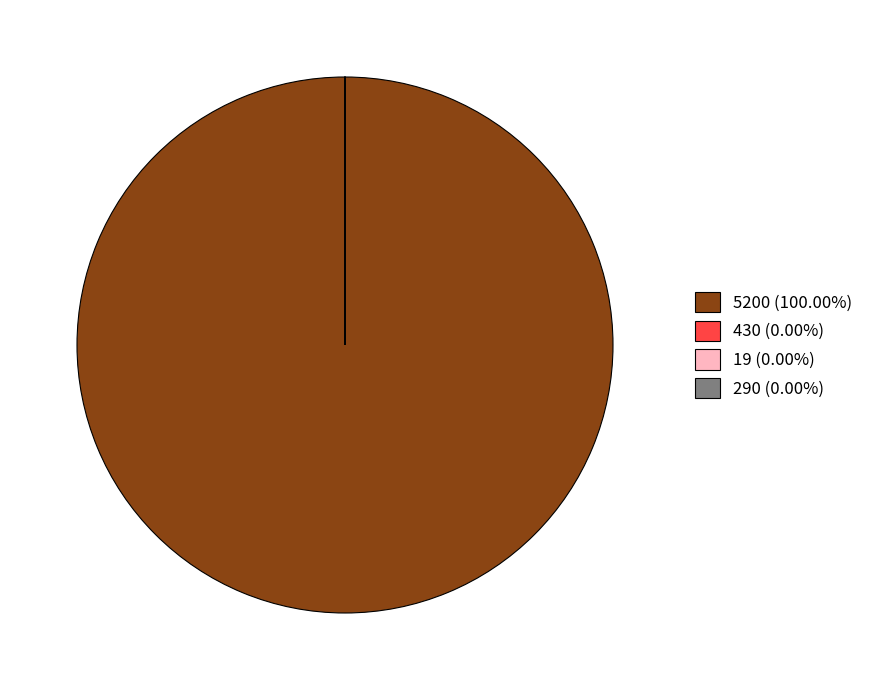

Is there any slice that represents more than half of the pie?

Yes